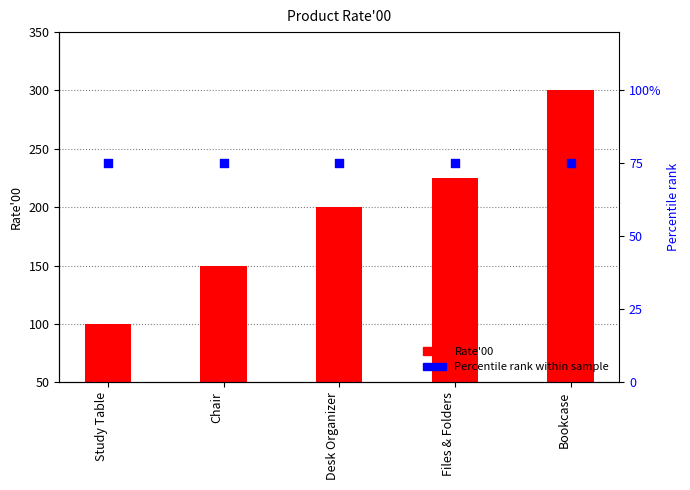

Which series contains the lowest Y value?

Percentile rank within sample